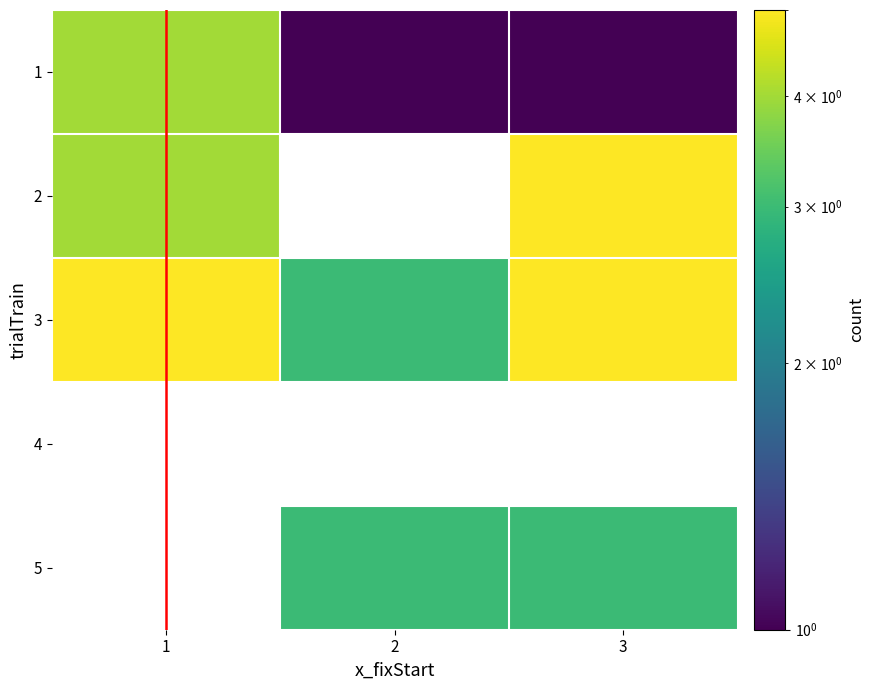

Which category has the highest value in the 3 series?

1